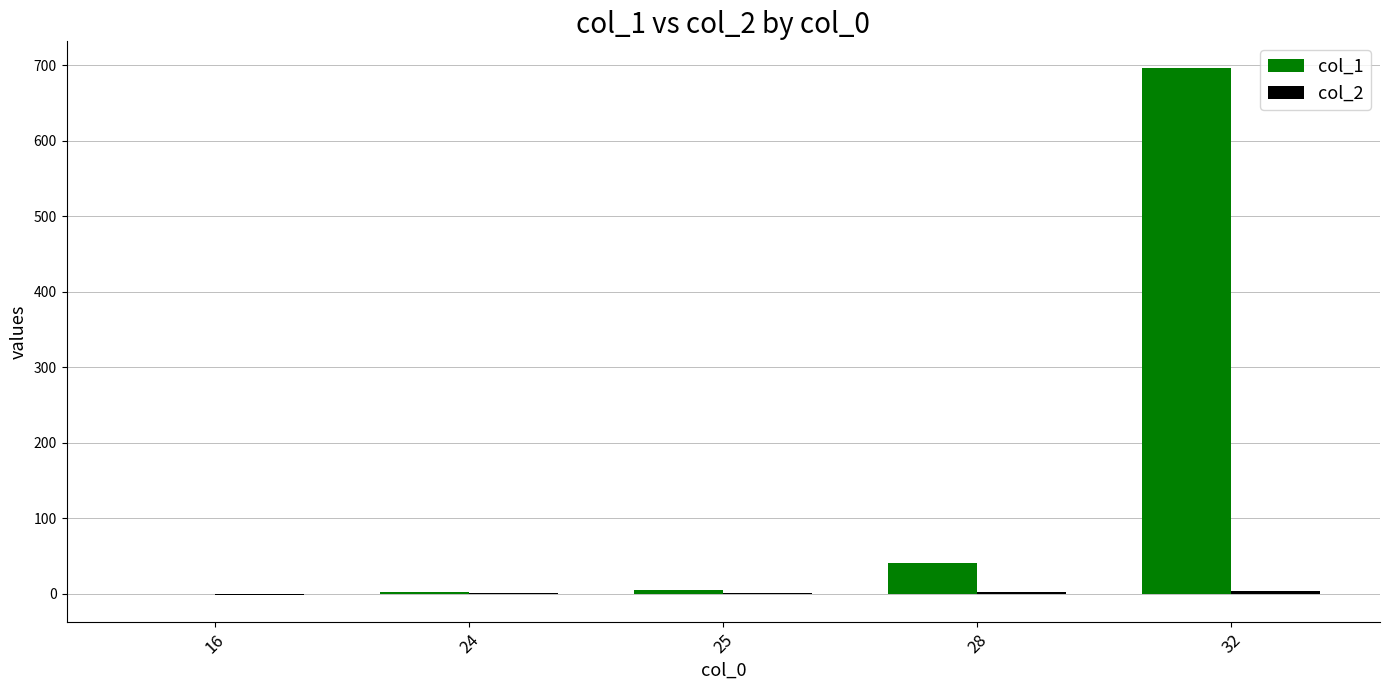

What is the spread (max minus min) of values at 28?

39.1